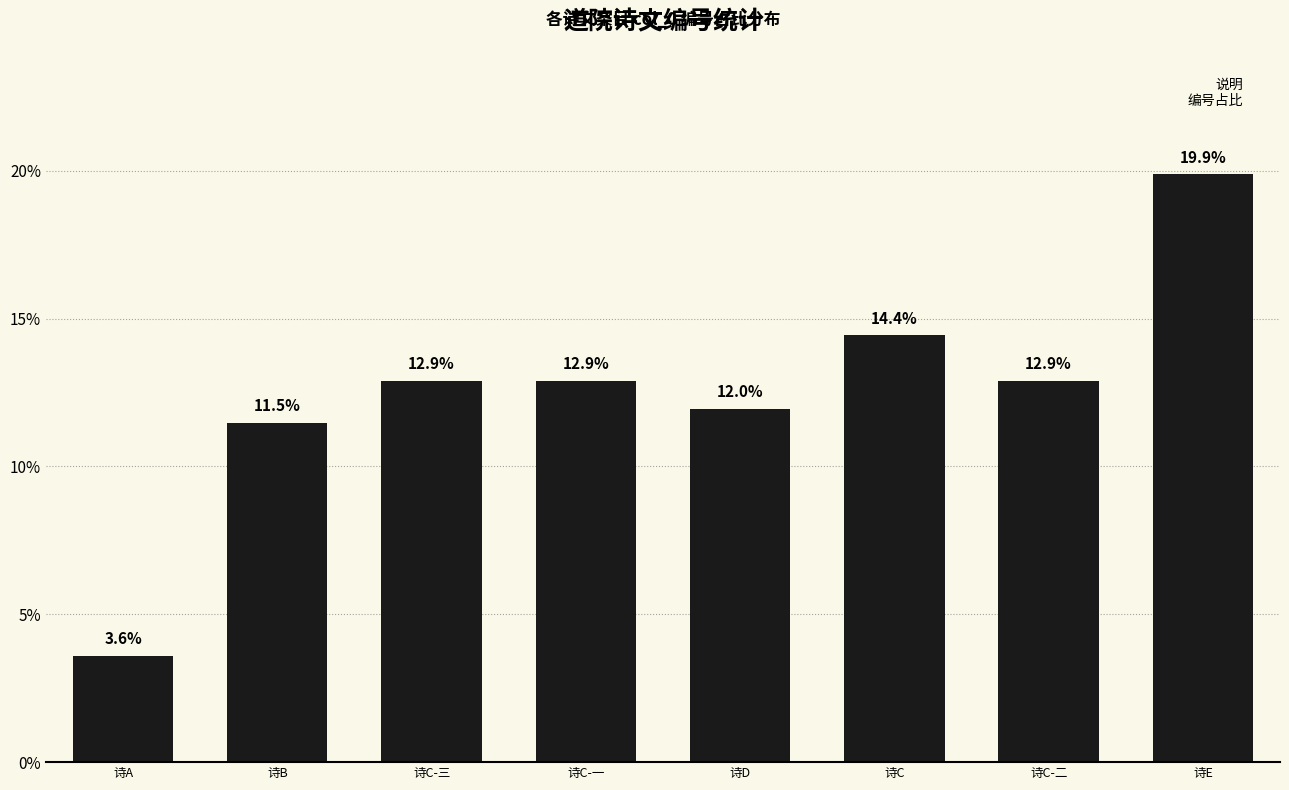

Count the number of categories in the chart.

8